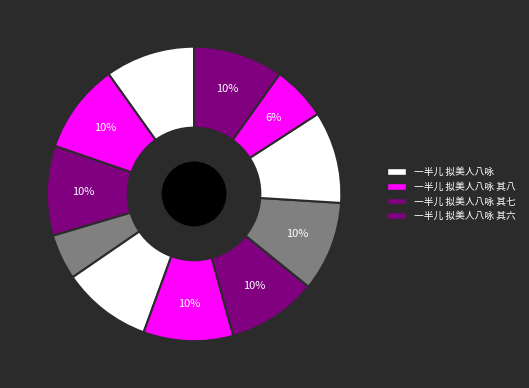

How many slices are in this pie chart?

11